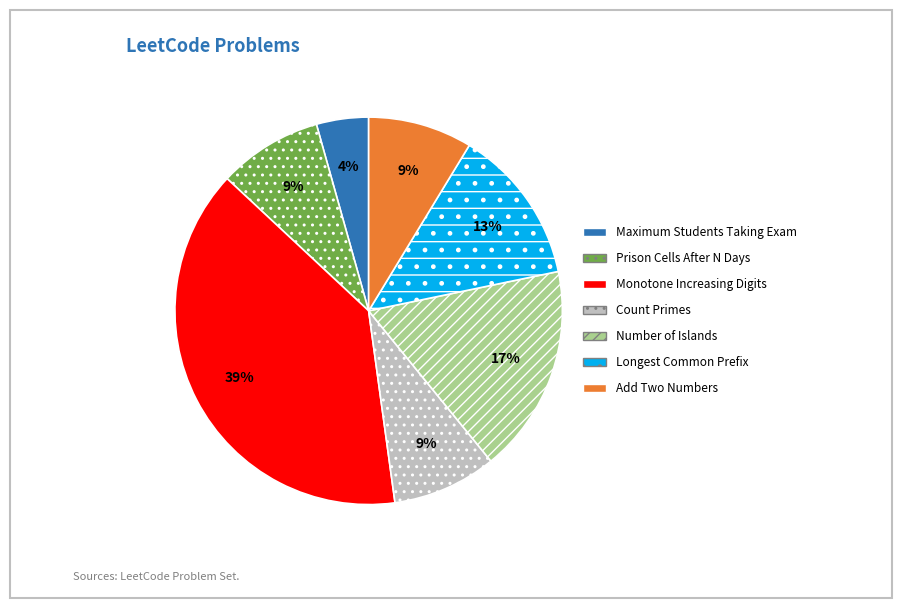

Which has a higher value, Maximum Students Taking Exam or Add Two Numbers?

Add Two Numbers